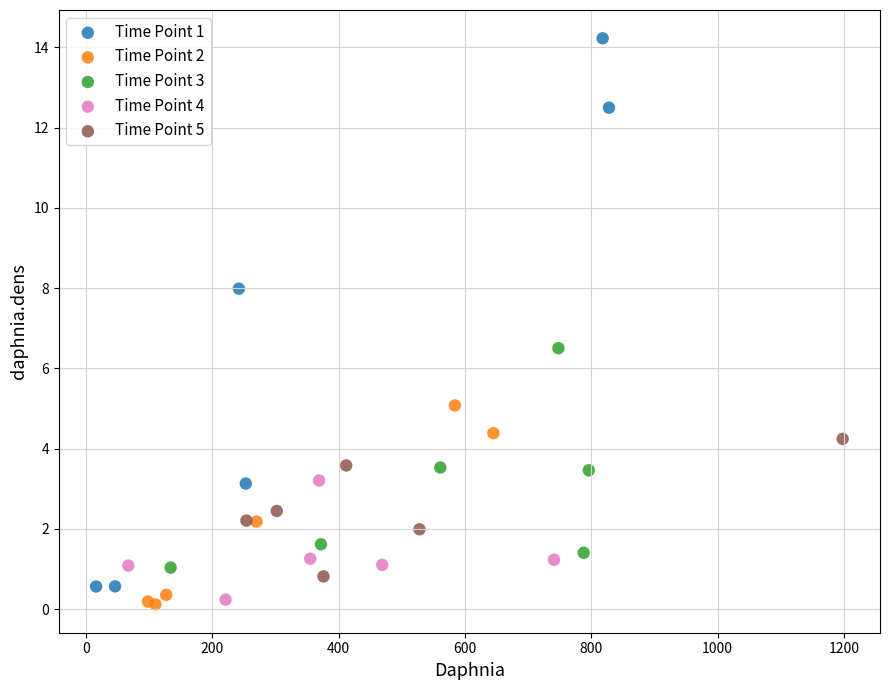

Which series contains the highest Y value?

Time Point 1